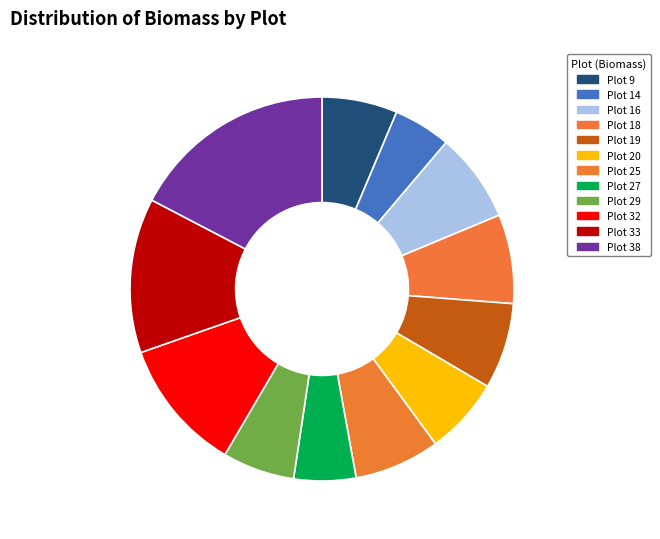

Which has a higher value, Plot 20 or Plot 19?

Plot 19